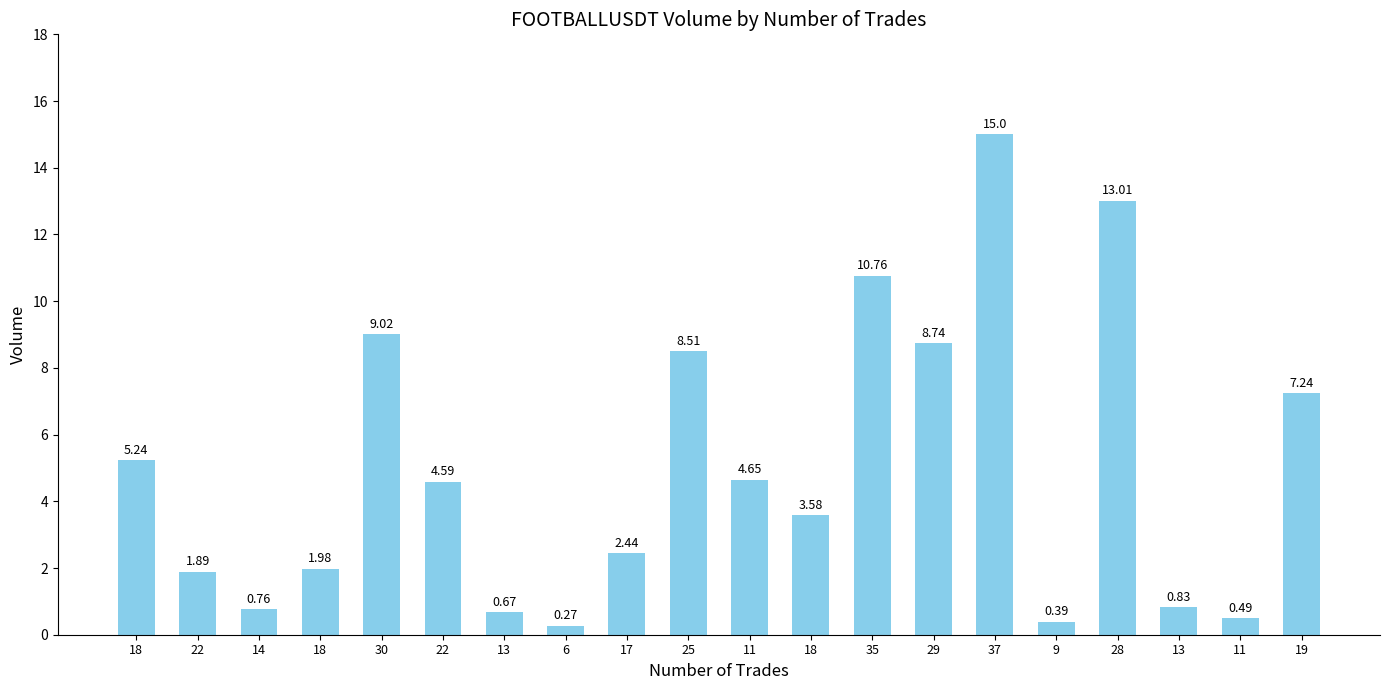

What is the ratio of the value at 22 to the value at 17?

1.9